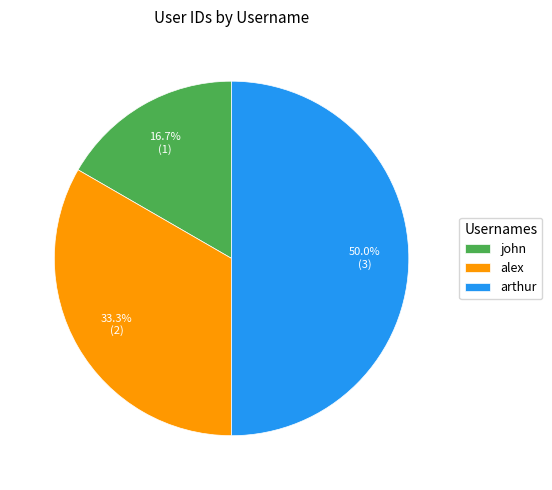

To the nearest percent, what portion does arthur represent?

50%